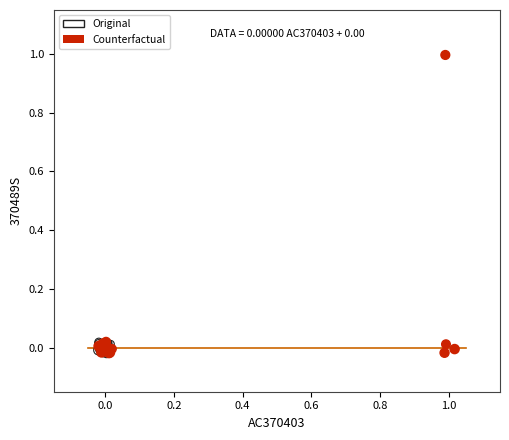

Which series has the largest Y range (max minus min)?

Counterfactual